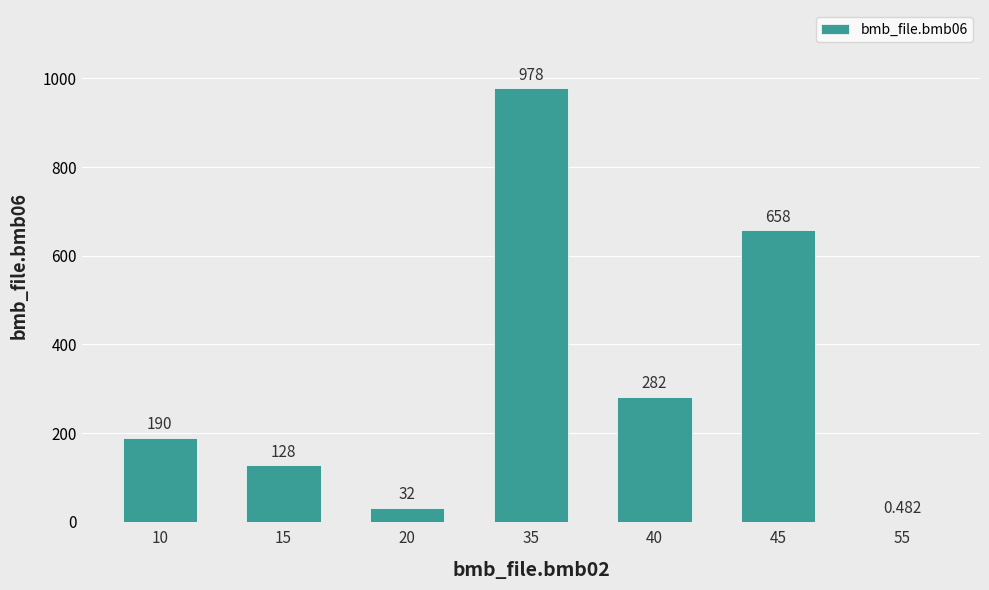

At which category does the chart reach its minimum across all series?

55